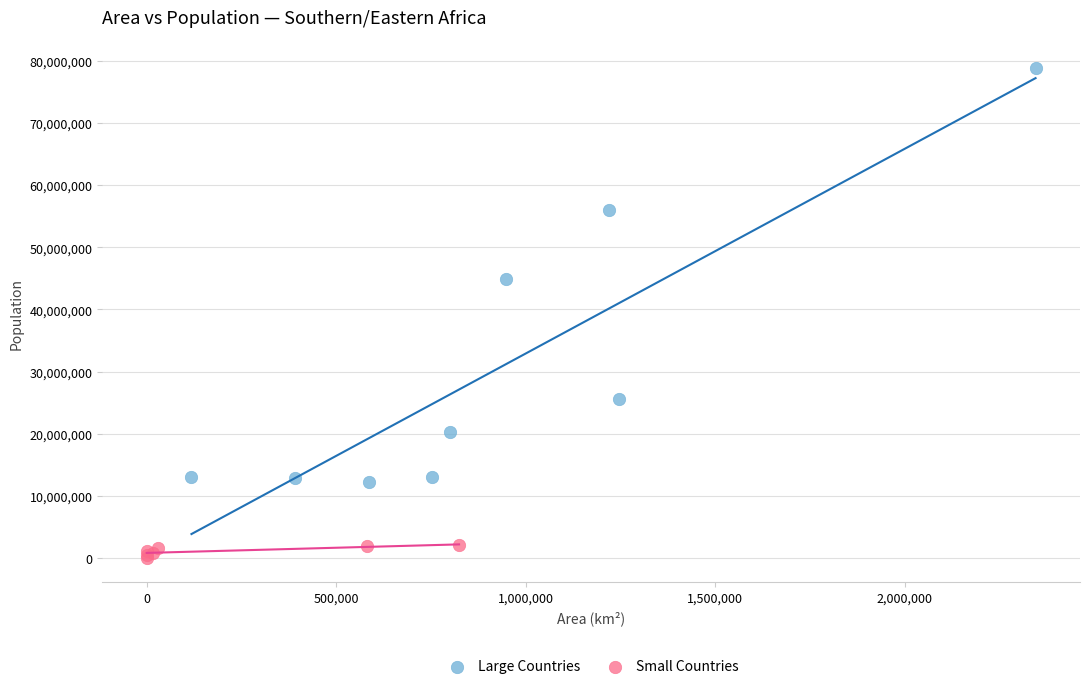

Which series contains the lowest Y value?

Small Countries